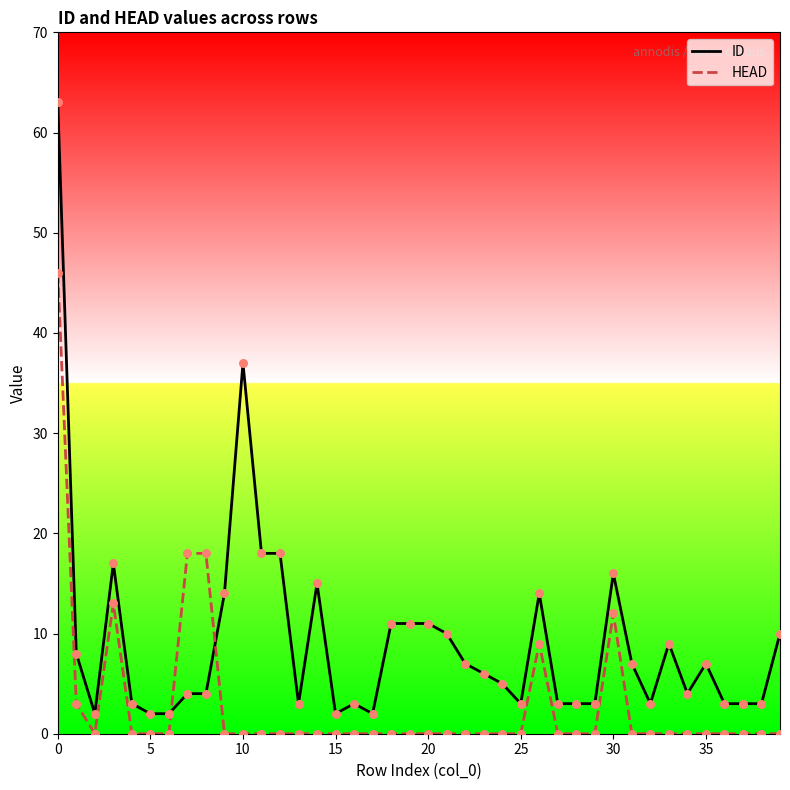

Which series contains the highest Y value?

ID